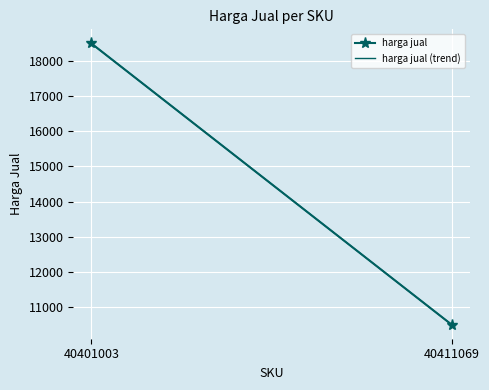

At how many categories does at least one series exceed 17441?

1